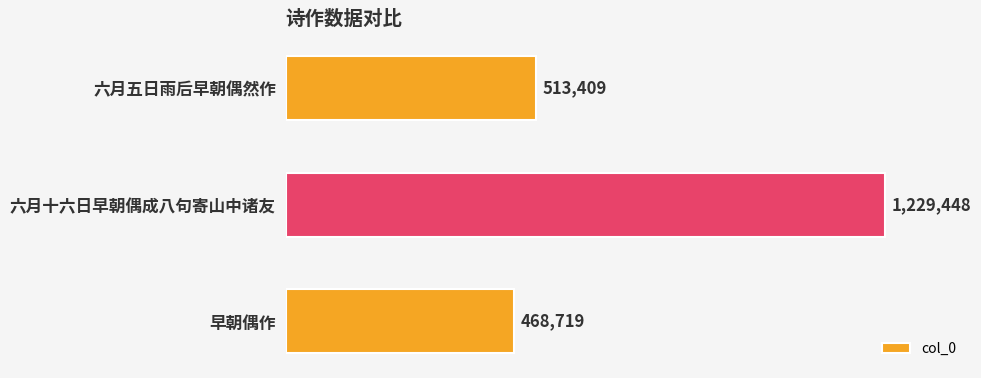

Rank the categories by value from lowest to highest.

早朝偶作, 六月五日雨后早朝偶然作, 六月十六日早朝偶成八句寄山中诸友